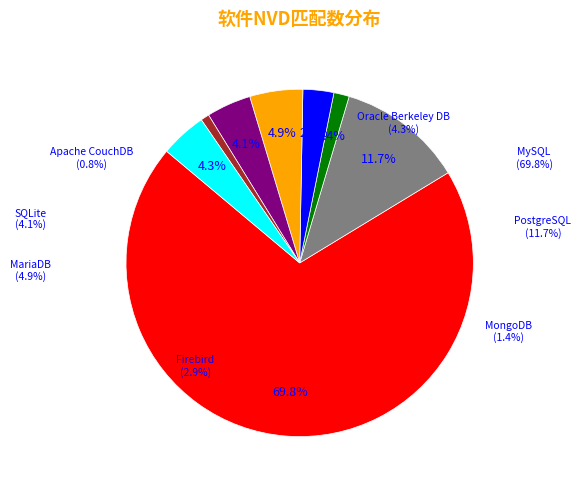

How much of the chart is everything except MariaDB?

95.1%